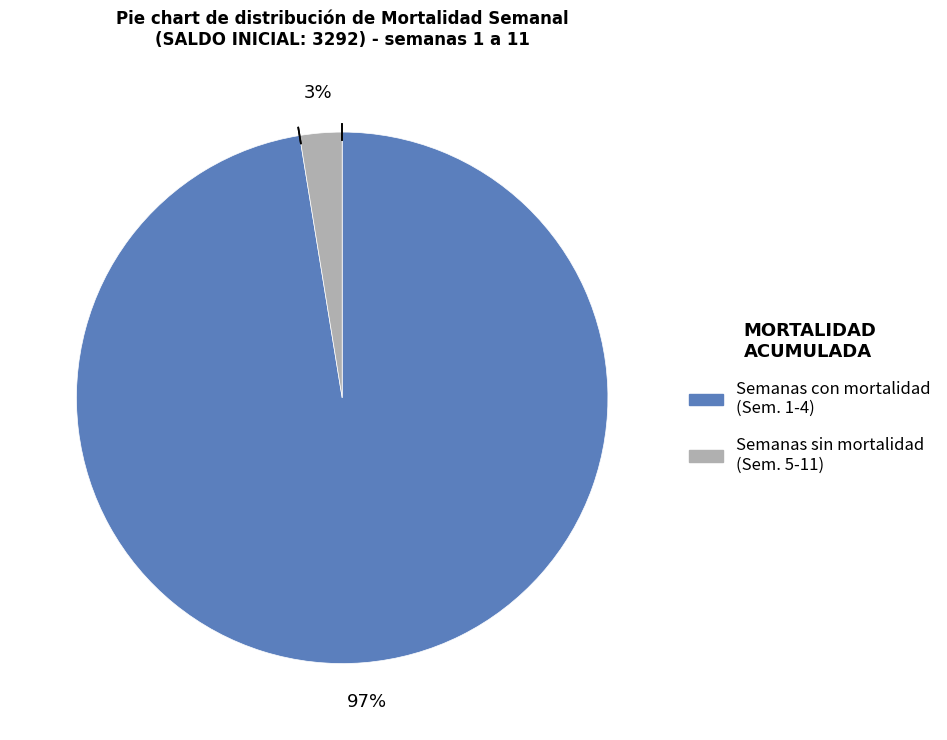

To the nearest percent, what is the average slice percentage?

50%